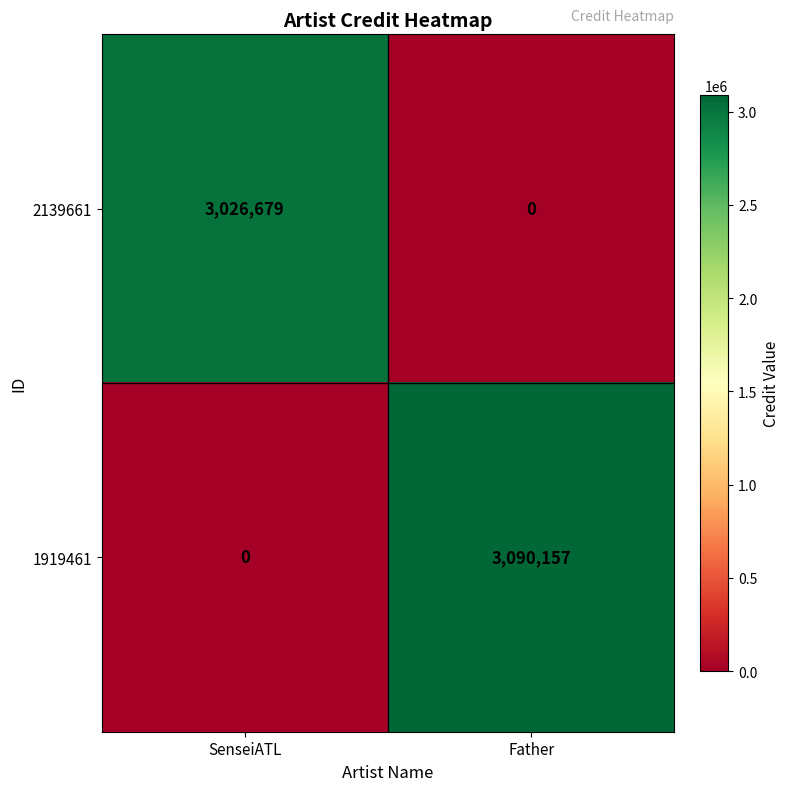

At how many categories does at least one series exceed 2965072?

2